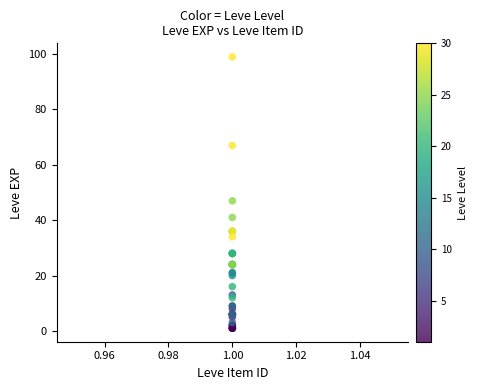

What Y value in the scatter plot is closest to 50?

47